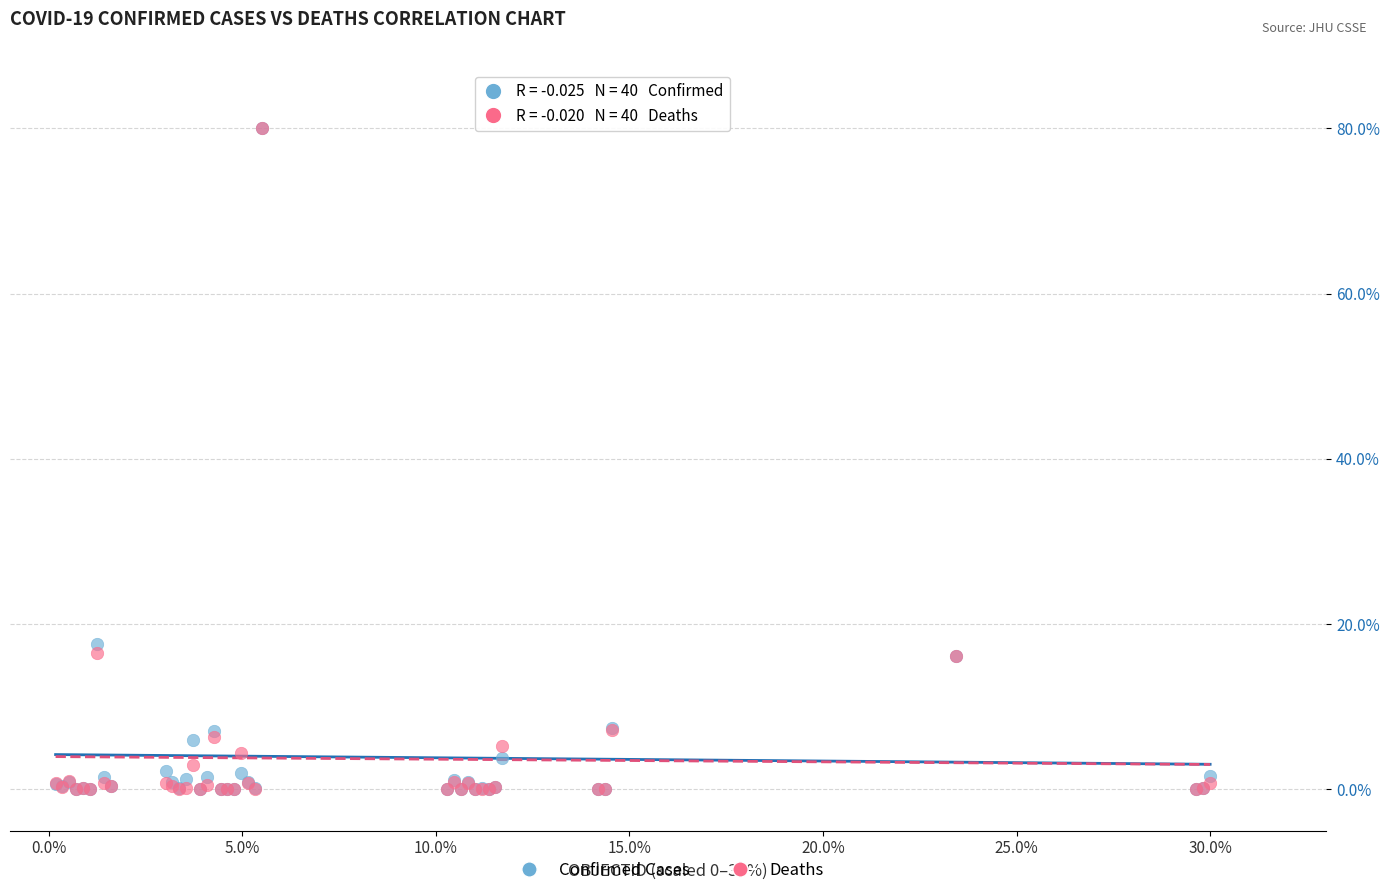

Across all series, what Y value is closest to 40?

17.6